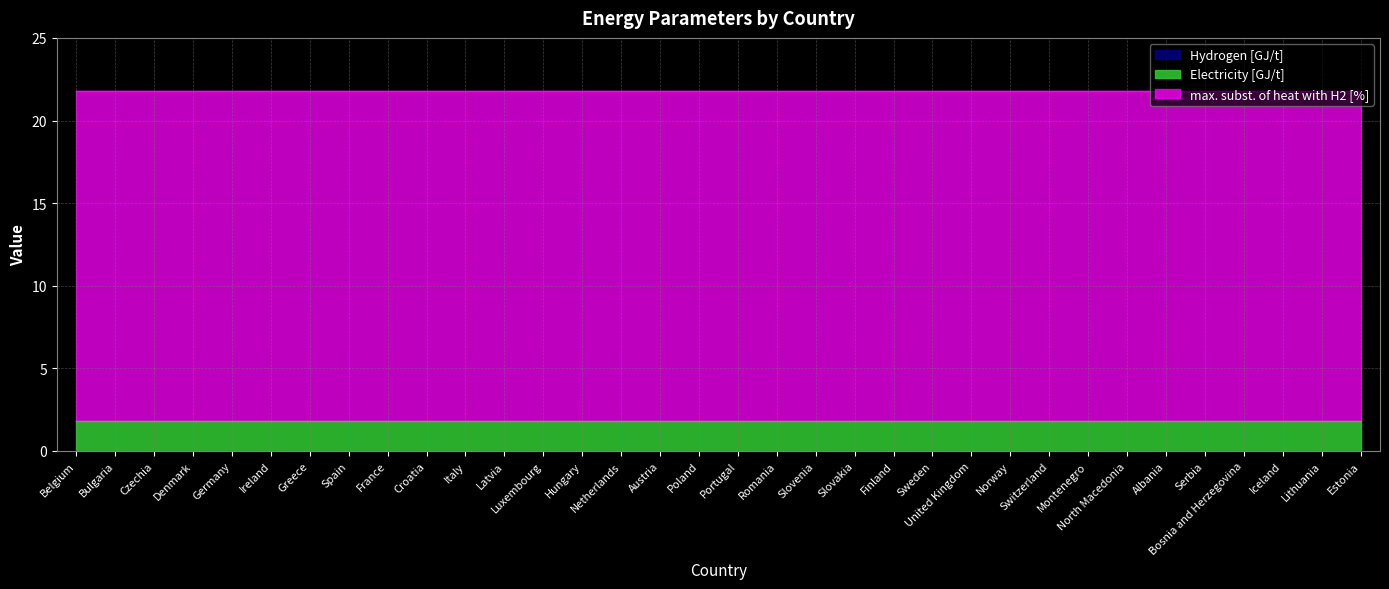

What is the average value of the max. subst. of heat with H2 [%] series?

20.0